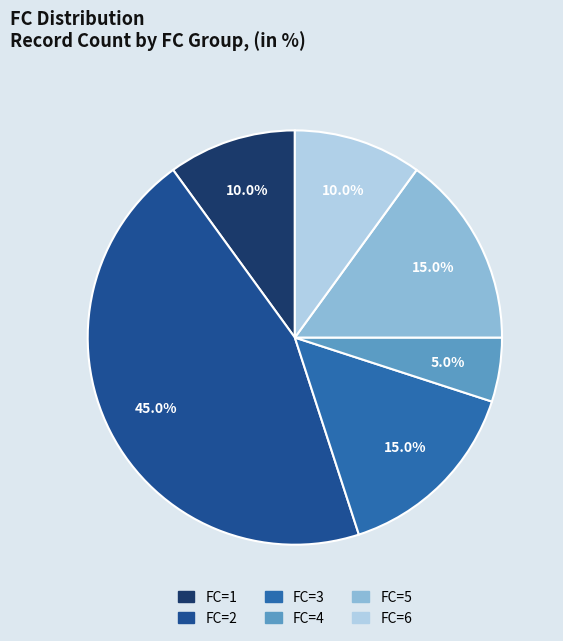

Is there a majority slice in this chart?

No